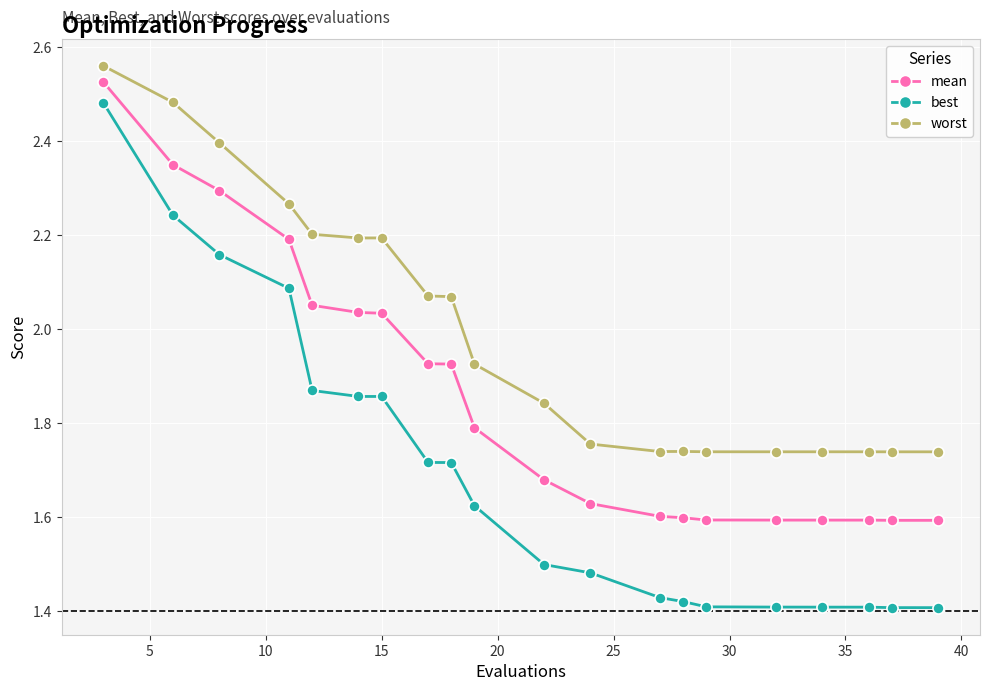

True or false: best and mean cross at least once.

False